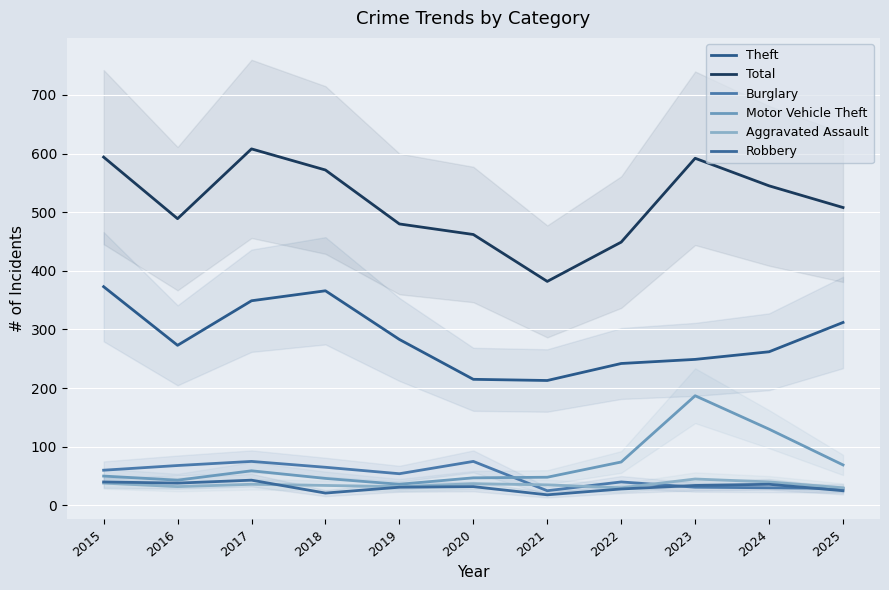

At how many categories does at least one series exceed 221?

11